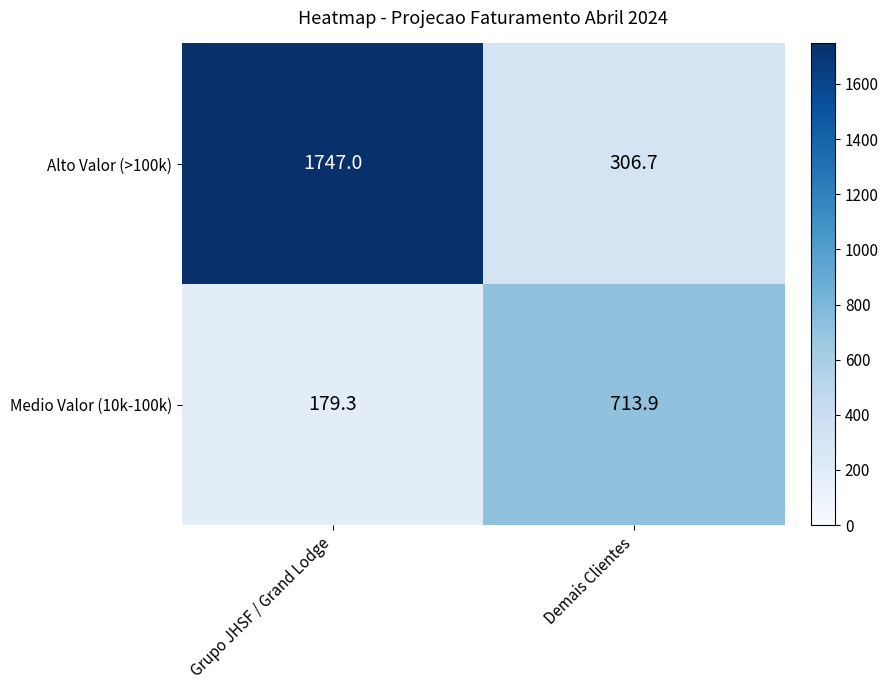

Reading left to right, transcribe all the data shown in this chart.

Alto Valor (>100k): 1747.0	306.7
Medio Valor (10k-100k): 179.3	713.9